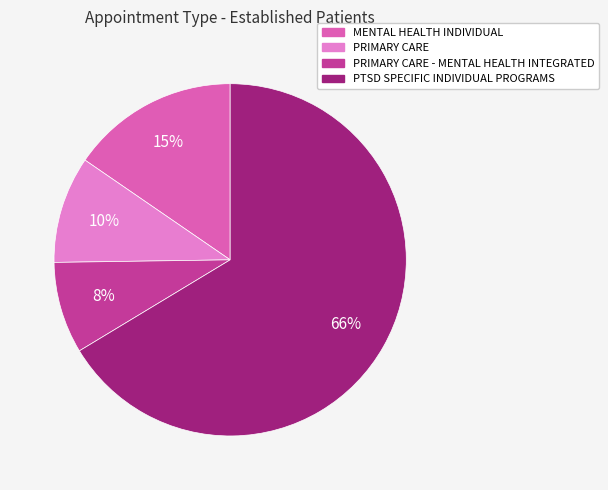

Does any single category account for the majority?

Yes